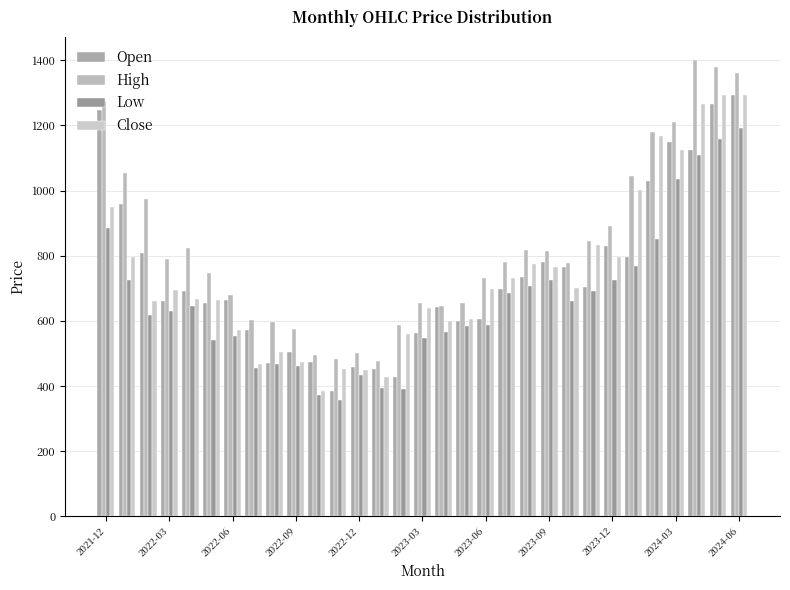

How many bars are there in total?

124